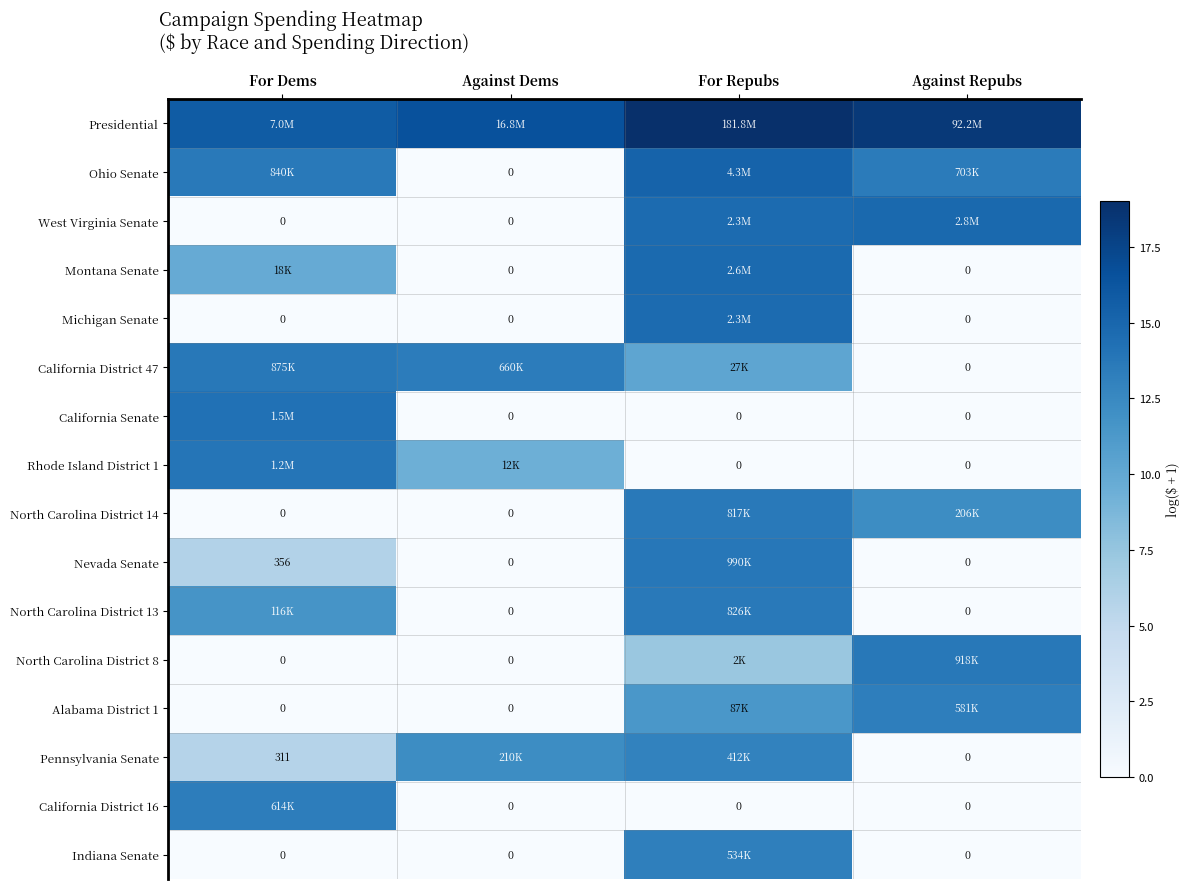

Which category has the highest value across all series?

For Repubs